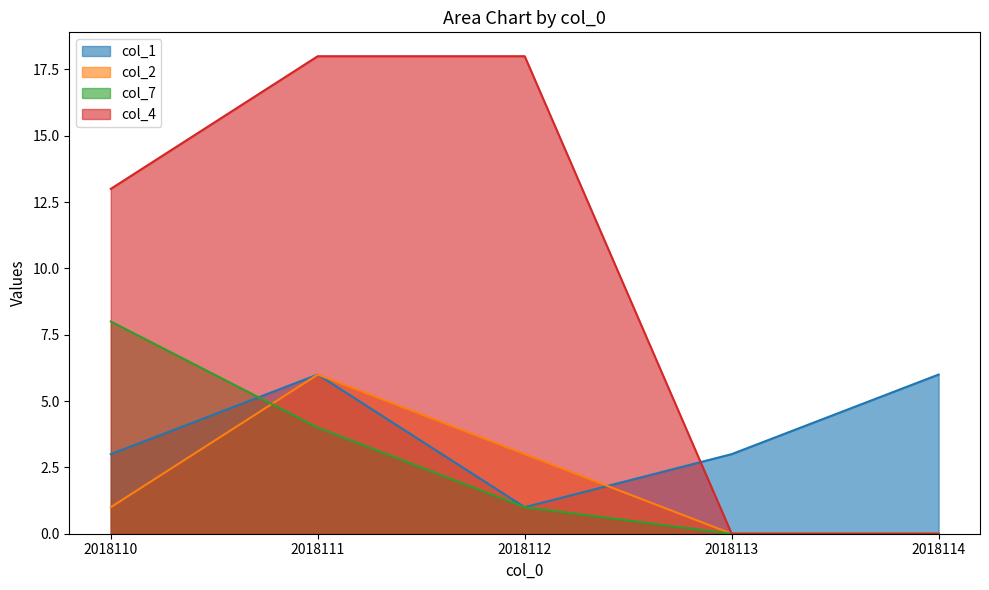

What are all the series names shown in the legend?

col_1, col_2, col_7, col_4